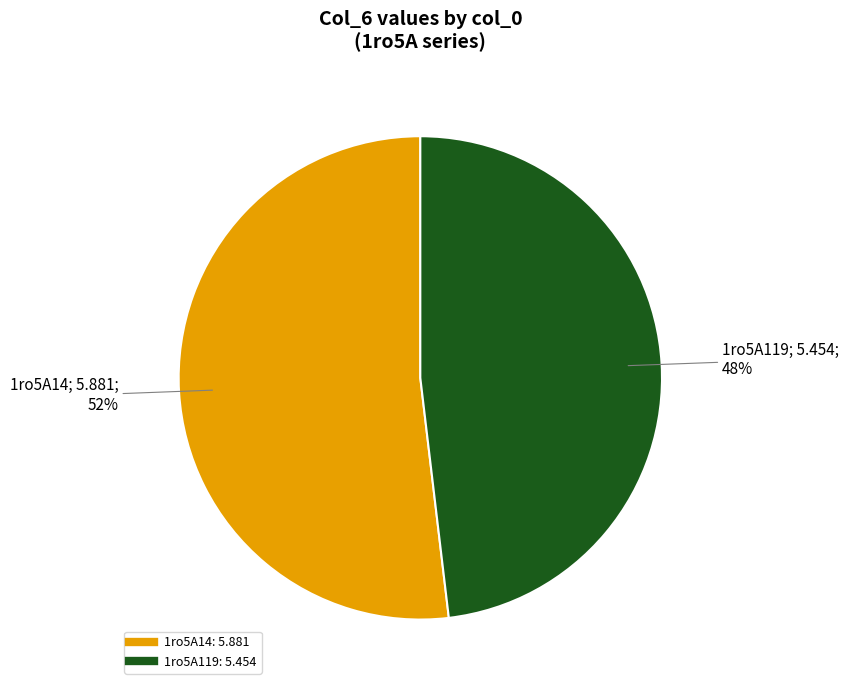

True or false: 1ro5A119 accounts for 48% of the total.

True